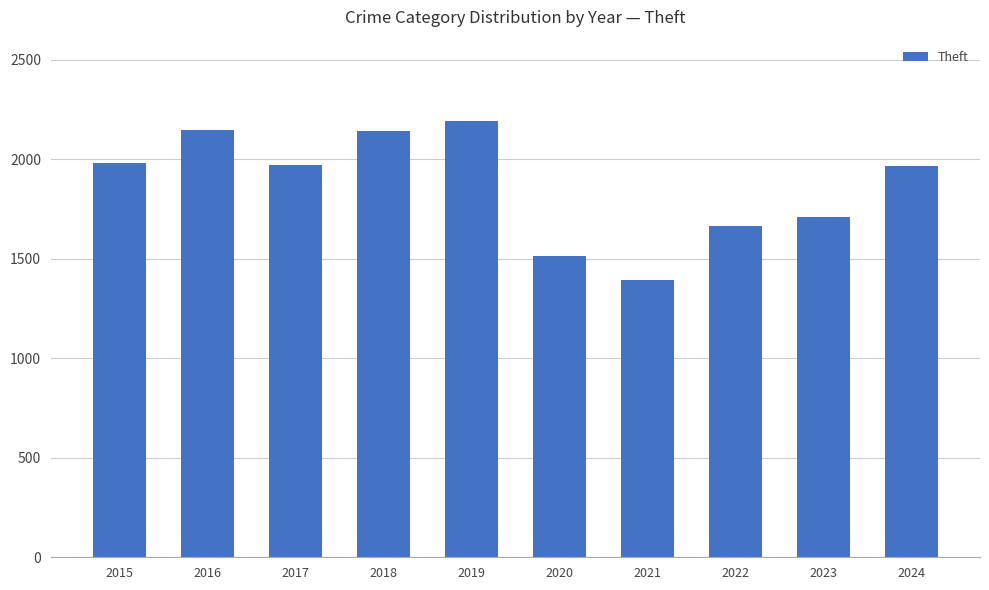

What is the value of the 4th bar from the left?

2140